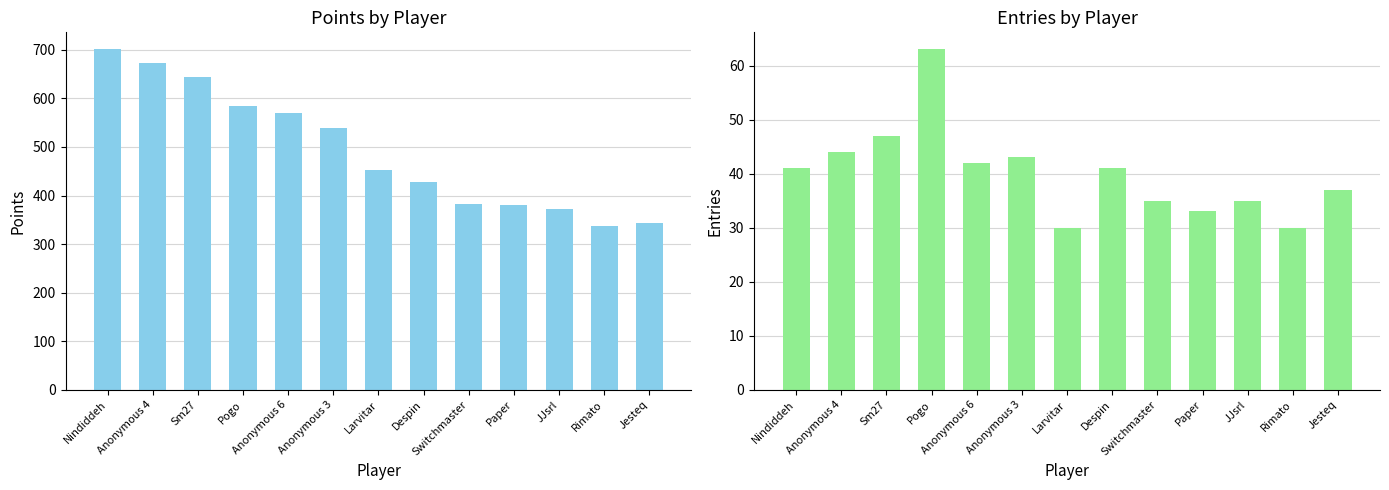

Where does the Points series first go above 453?

Nindiddeh